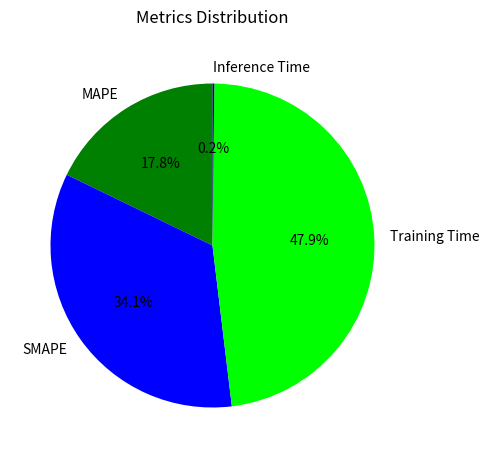

To the nearest percent, what percentage of the pie is SMAPE?

34%